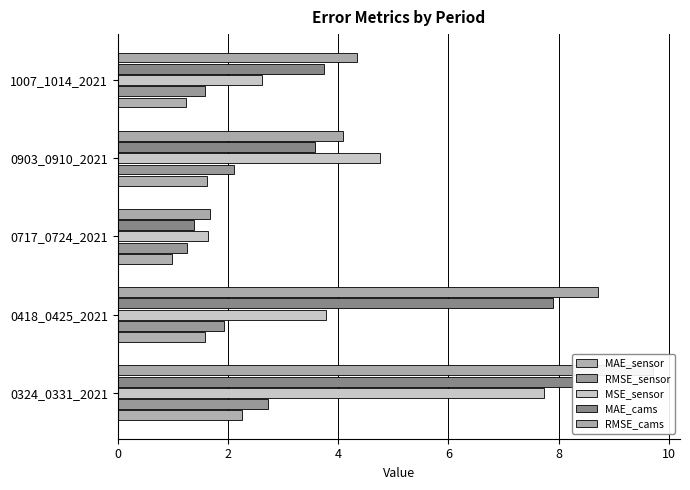

How many values in the MSE_sensor series exceed 3?

3